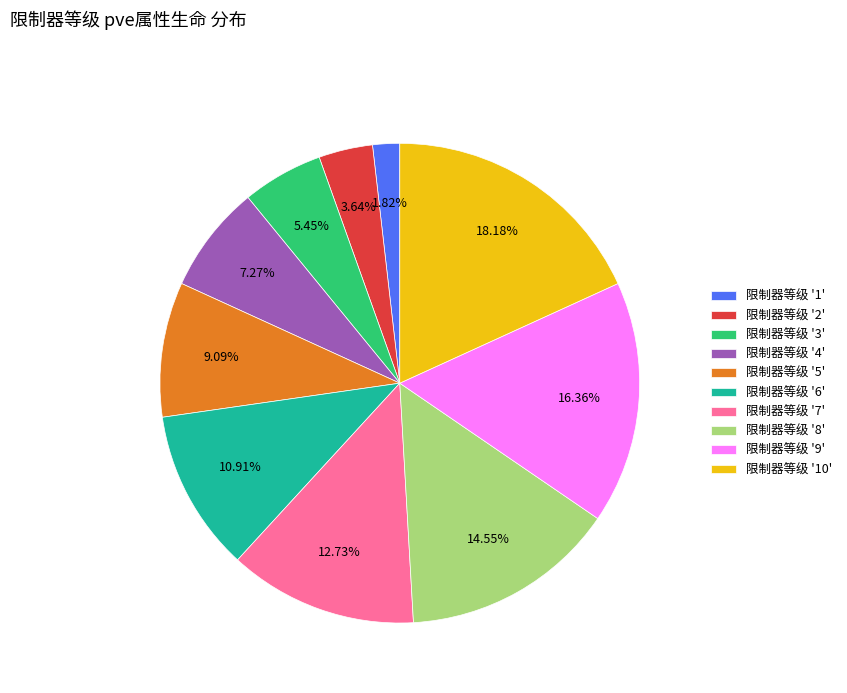

What is the ratio of the value at 限制器等级 '2' to the value at 限制器等级 '6'?

0.3